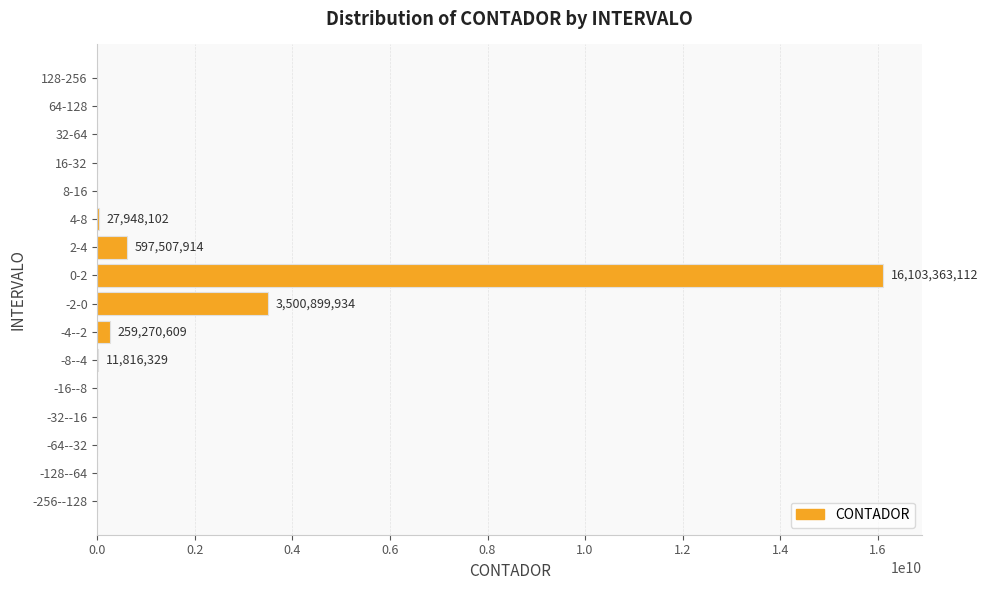

What is the greatest value displayed?

16103363112